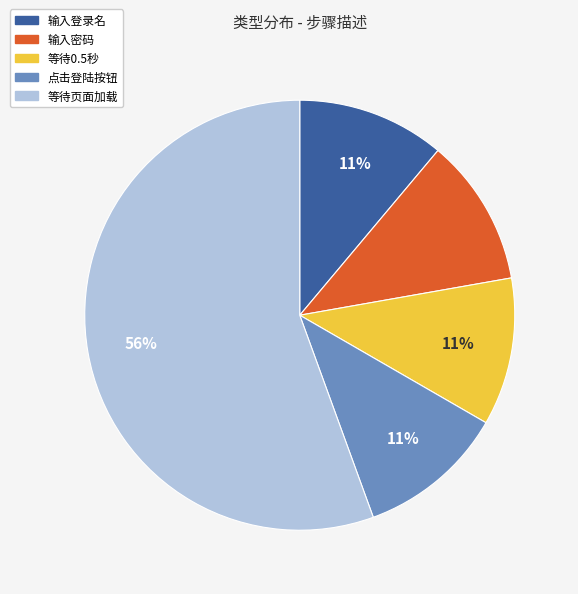

Which slice represents more than half of the pie?

等待页面加载